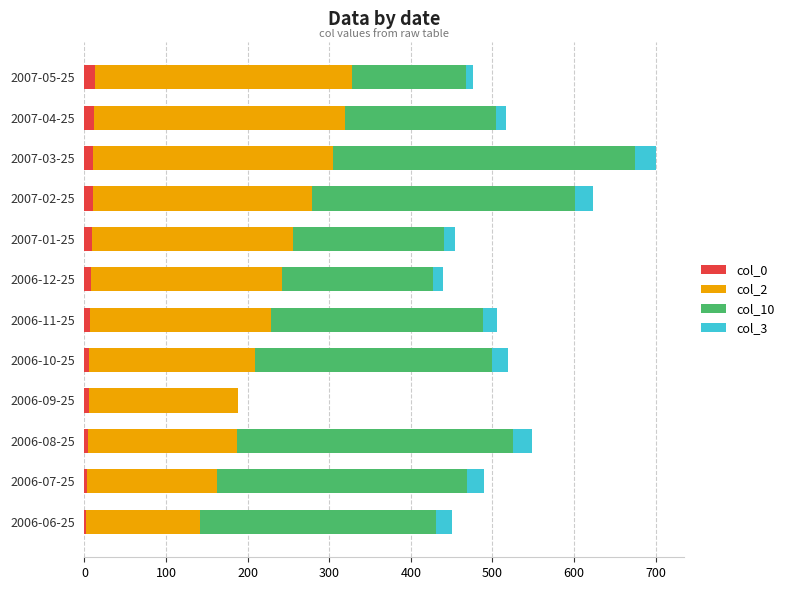

At which category is the sum across all series the highest?

2007-03-25